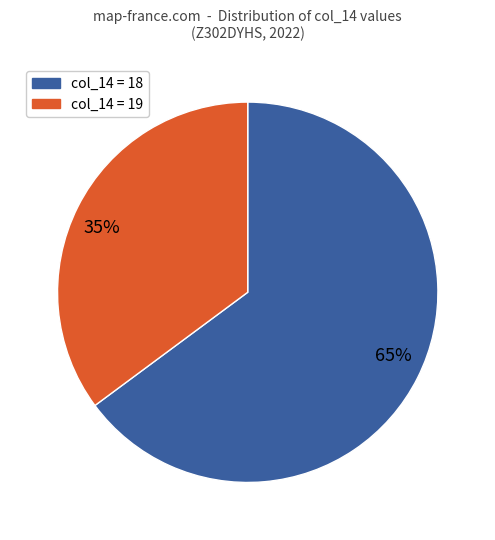

To the nearest percent, what is the average slice percentage?

50%